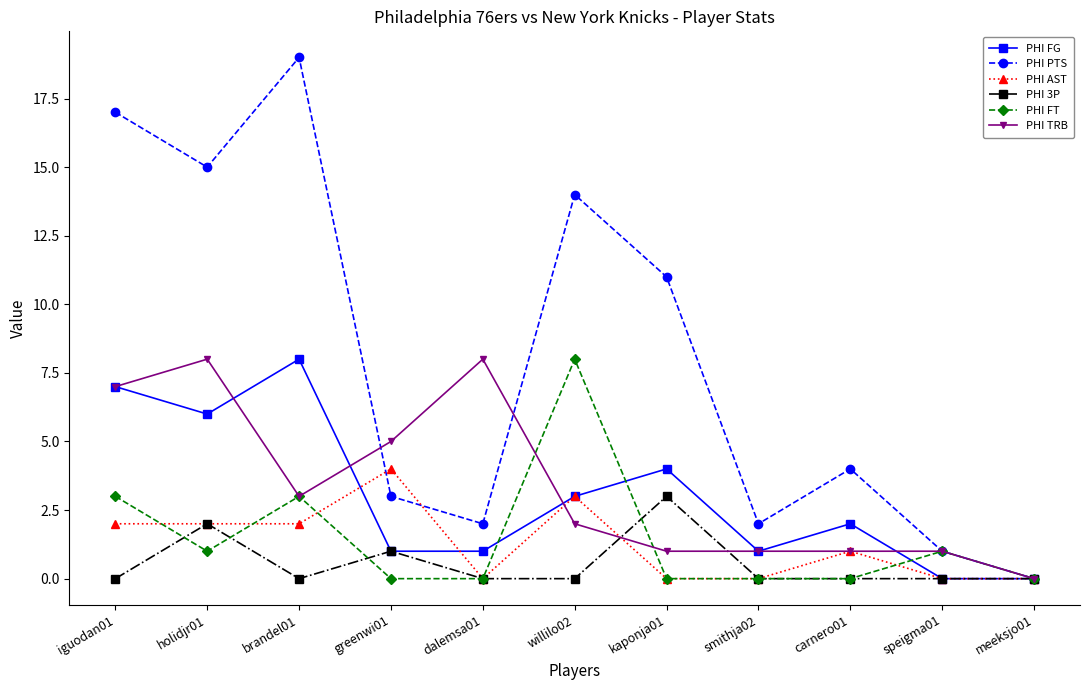

The value of PHI 3P at iguodan01 is 2. True or false?

False